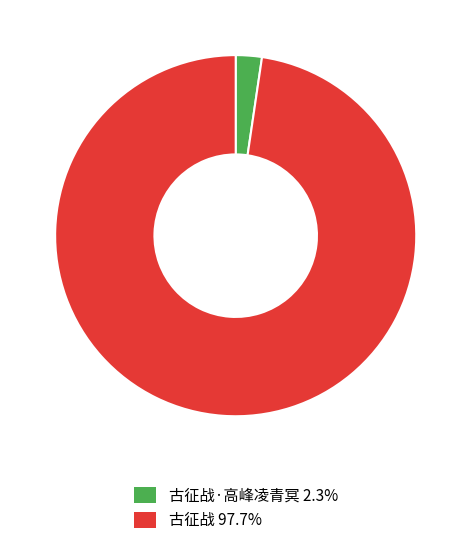

Does any single category account for the majority?

Yes